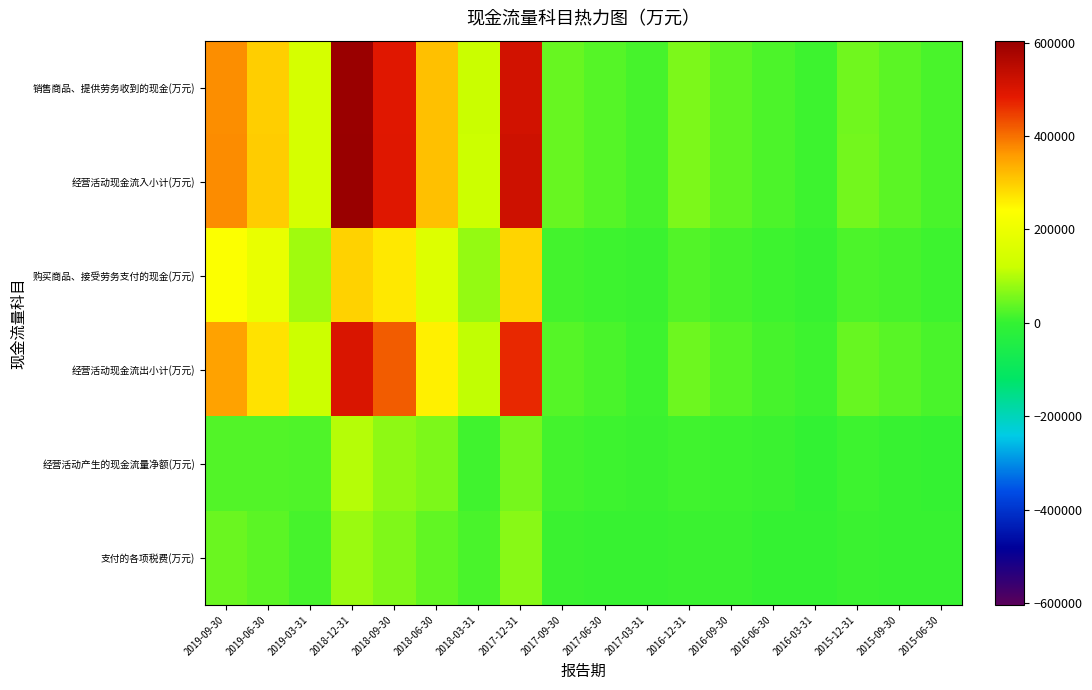

Reading left to right, list all the values displayed in this chart.

销售商品、提供劳务收到的现金(万元): 2019-09-30=371998	2019-06-30=299158	2019-03-31=141970	2018-12-31=600585	2018-09-30=489717	2018-06-30=313932	2018-03-31=119789	2017-12-31=513283	2017-09-30=40418	2017-06-30=27401	2017-03-31=14380	2016-12-31=57440	2016-09-30=33733	2016-06-30=19195	2016-03-31=7587	2015-12-31=49274	2015-09-30=31557	2015-06-30=18580
经营活动现金流入小计(万元): 2019-09-30=374334	2019-06-30=301262	2019-03-31=143559	2018-12-31=604091	2018-09-30=491662	2018-06-30=315292	2018-03-31=121004	2017-12-31=521465	2017-09-30=40458	2017-06-30=27401	2017-03-31=14380	2016-12-31=57849	2016-09-30=35094	2016-06-30=20556	2016-03-31=7994	2015-12-31=51446	2015-09-30=32147	2015-06-30=18625
购买商品、接受劳务支付的现金(万元): 2019-09-30=235174	2019-06-30=189586	2019-03-31=85240	2018-12-31=294002	2018-09-30=267059	2018-06-30=161350	2018-03-31=76104	2017-12-31=291976	2017-09-30=12729	2017-06-30=9123	2017-03-31=5065	2016-12-31=23982	2016-09-30=15773	2016-06-30=8702	2016-03-31=4619	2015-12-31=19622	2015-09-30=16256	2015-06-30=9187
经营活动现金流出小计(万元): 2019-09-30=349767	2019-06-30=276036	2019-03-31=121055	2018-12-31=500857	2018-09-30=419987	2018-06-30=258361	2018-03-31=111347	2017-12-31=468408	2017-09-30=26963	2017-06-30=18831	2017-03-31=9243	2016-12-31=46299	2016-09-30=27745	2016-06-30=15728	2016-03-31=8175	2015-12-31=42136	2015-09-30=29587	2015-06-30=16568
经营活动产生的现金流量净额(万元): 2019-09-30=24568	2019-06-30=25226	2019-03-31=22504	2018-12-31=103234	2018-09-30=71675	2018-06-30=56931	2018-03-31=9656	2017-12-31=53057	2017-09-30=13495	2017-06-30=8570	2017-03-31=5137	2016-12-31=11550	2016-09-30=7349	2016-06-30=4828	2016-03-31=-181	2015-12-31=9310	2015-09-30=2559	2015-06-30=2057
支付的各项税费(万元): 2019-09-30=44227	2019-06-30=31040	2019-03-31=14304	2018-12-31=80725	2018-09-30=59588	2018-06-30=37220	2018-03-31=16775	2017-12-31=67371	2017-09-30=5762	2017-06-30=3930	2017-03-31=2644	2016-12-31=6985	2016-09-30=4846	2016-06-30=2025	2016-03-31=1100	2015-12-31=5369	2015-09-30=3692	2015-06-30=2391